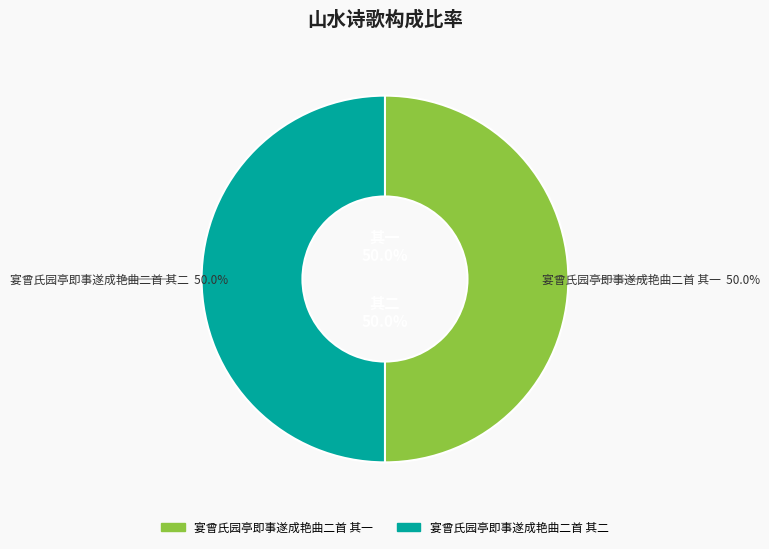

Which has a higher value, 宴曾氏园亭即事遂成艳曲二首 其一 or 宴曾氏园亭即事遂成艳曲二首 其二?

宴曾氏园亭即事遂成艳曲二首 其二